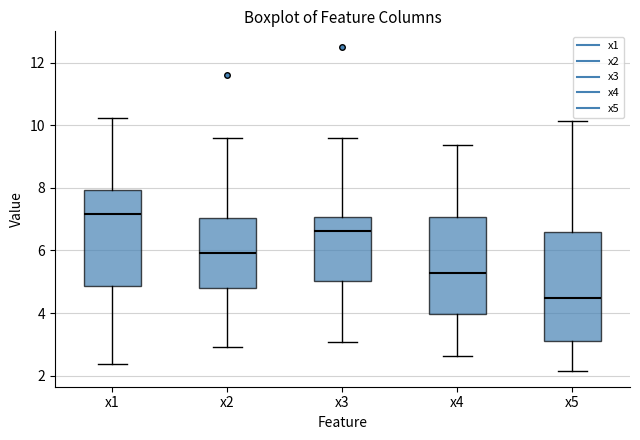

Reading left to right, transcribe this box plot: for each box, give where its median line is, the range the box spans, and where its two whiskers end, as read against the y-axis. The values are not printed on the chart, so give them approximately, as read against the axis.

x1: median 7.2, box 4.8 to 8.0, whiskers 2.4 to 10.2
x2: median 6.0, box 4.8 to 7.0, whiskers 3.0 to 9.6
x3: median 6.6, box 5.0 to 7.0, whiskers 3.0 to 9.6
x4: median 5.2, box 4.0 to 7.0, whiskers 2.6 to 9.4
x5: median 4.4, box 3.2 to 6.6, whiskers 2.2 to 10.2